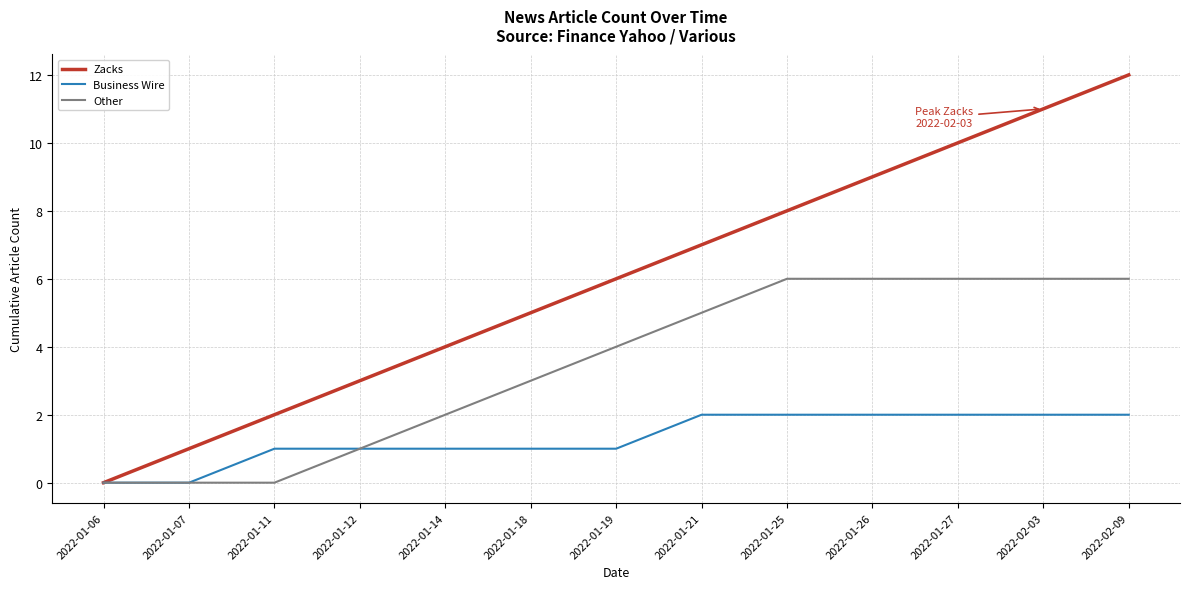

At 2022-02-03, list the series in order from largest to smallest.

Zacks, Other, Business Wire